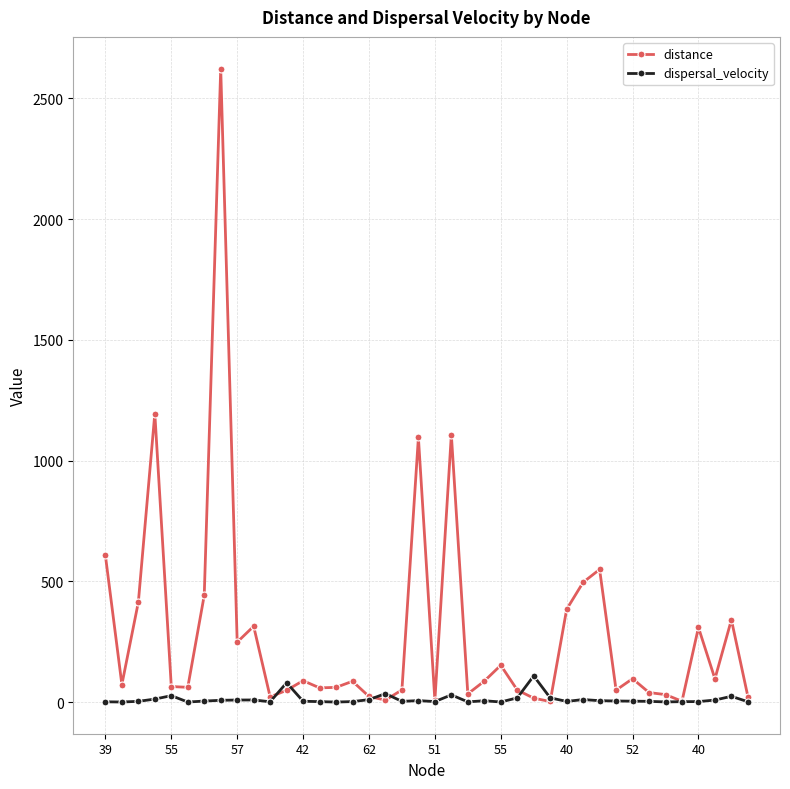

What is the maximum value for dispersal_velocity?

108.7